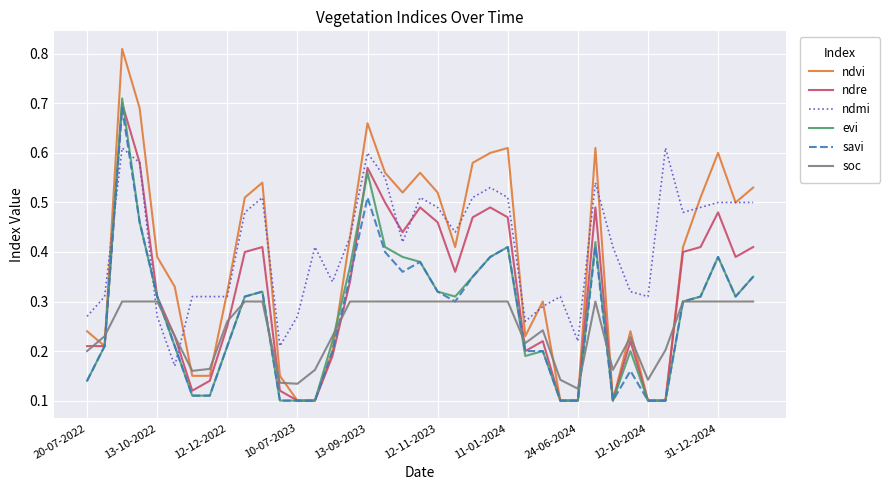

Which series has the largest range (max minus min)?

ndvi